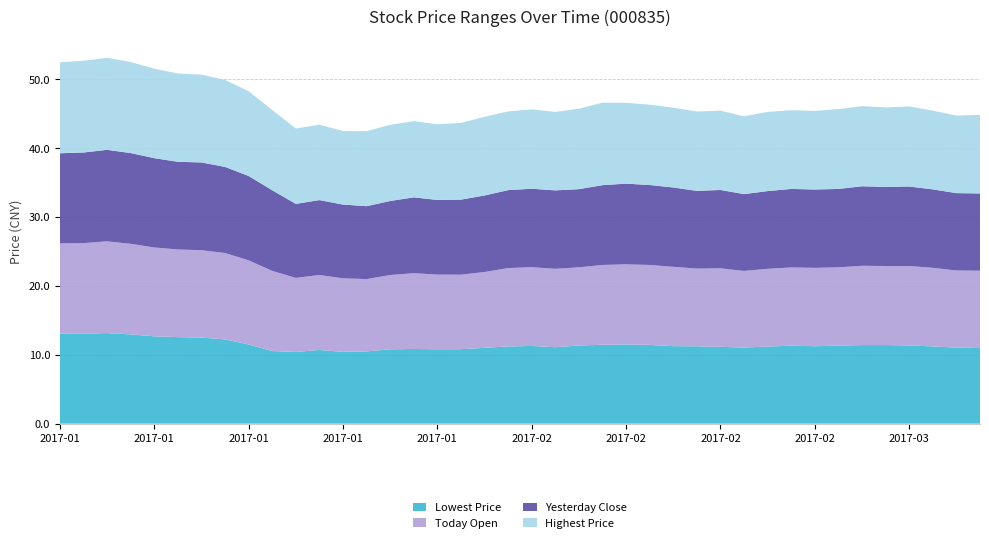

Reading left to right, extract all data points from this chart.

Yesterday Close: 13.1	13.2	13.3	13.2	13.0	12.7	12.8	12.5	12.2	11.7	10.8	10.9	10.7	10.6	10.8	11.0	10.8	10.9	11.1	11.3	11.4	11.4	11.3	11.6	11.7	11.6	11.5	11.3	11.4	11.2	11.3	11.4	11.4	11.4	11.6	11.5	11.5	11.4	11.2	11.2
Today Open: 13.1	13.2	13.3	13.2	12.9	12.7	12.7	12.6	12.2	11.6	10.8	10.9	10.7	10.5	10.8	11.0	10.8	10.8	11.0	11.4	11.4	11.4	11.3	11.6	11.6	11.6	11.5	11.3	11.4	11.1	11.3	11.4	11.4	11.4	11.5	11.5	11.5	11.4	11.2	11.1
Lowest Price: 13.1	13.1	13.2	13.0	12.7	12.6	12.5	12.2	11.5	10.5	10.4	10.7	10.4	10.5	10.8	10.8	10.8	10.8	11.0	11.2	11.3	11.1	11.3	11.4	11.5	11.4	11.2	11.2	11.2	11.1	11.2	11.3	11.2	11.3	11.4	11.4	11.4	11.2	11.1	11.1
Highest Price: 13.2	13.3	13.4	13.2	13.0	12.8	12.8	12.6	12.3	11.7	10.9	10.9	10.7	10.9	11.1	11.1	11.0	11.1	11.4	11.4	11.5	11.4	11.7	12.0	11.7	11.7	11.6	11.5	11.5	11.3	11.5	11.4	11.4	11.6	11.6	11.6	11.6	11.4	11.3	11.4